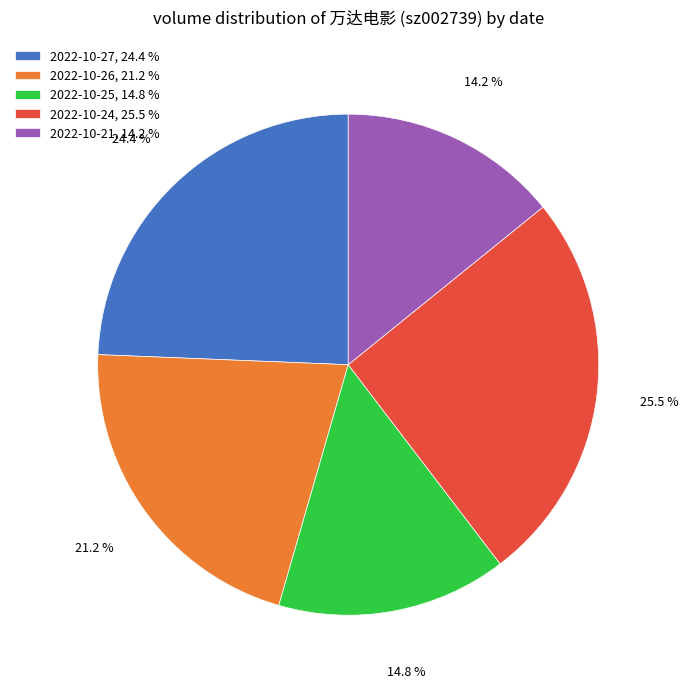

Count the number of slices in the pie.

5